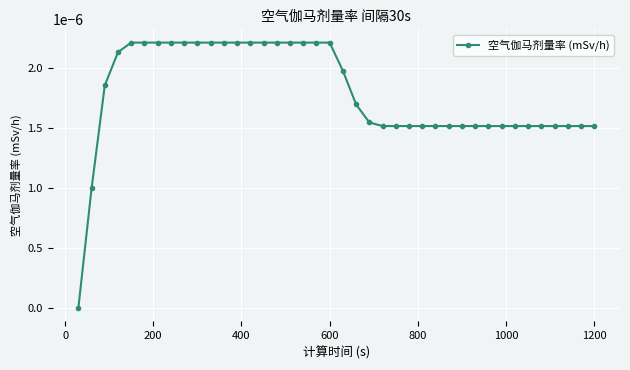

Is this an area chart (filled region under the line)?

No